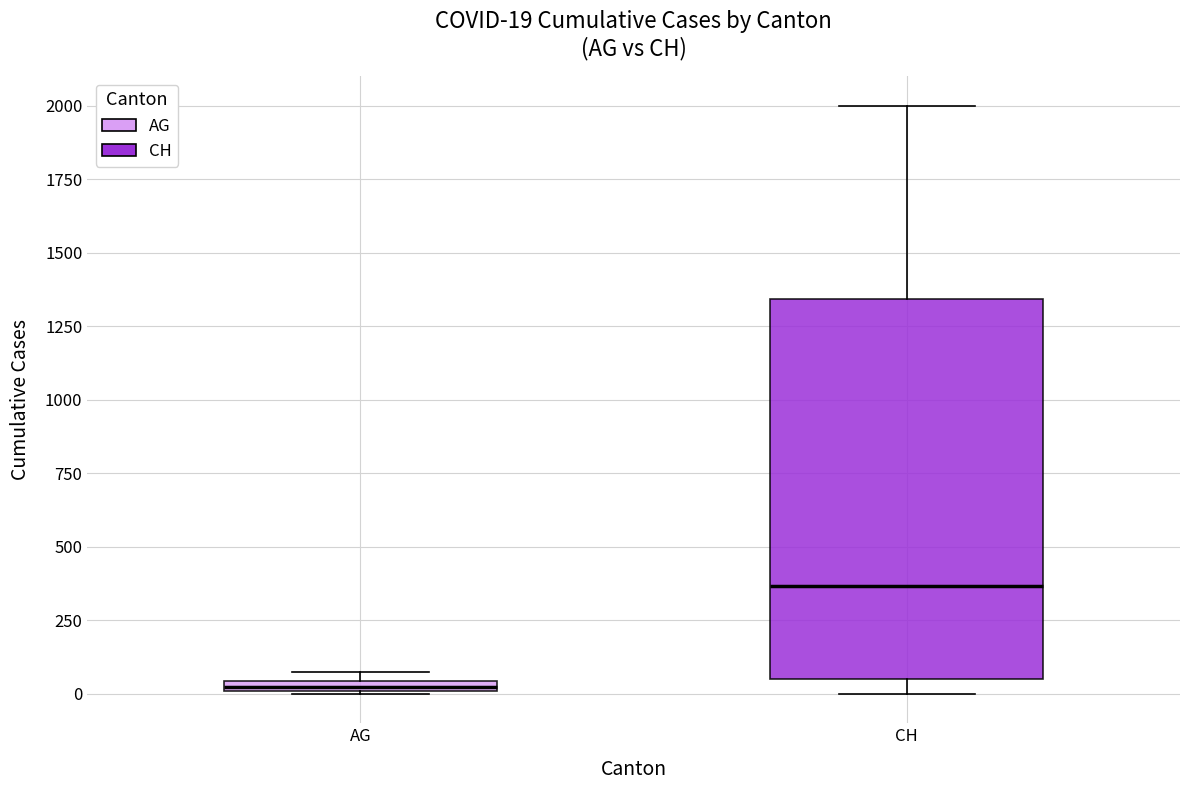

Comparing the boxes themselves (not the whiskers), which one is the tallest?

CH